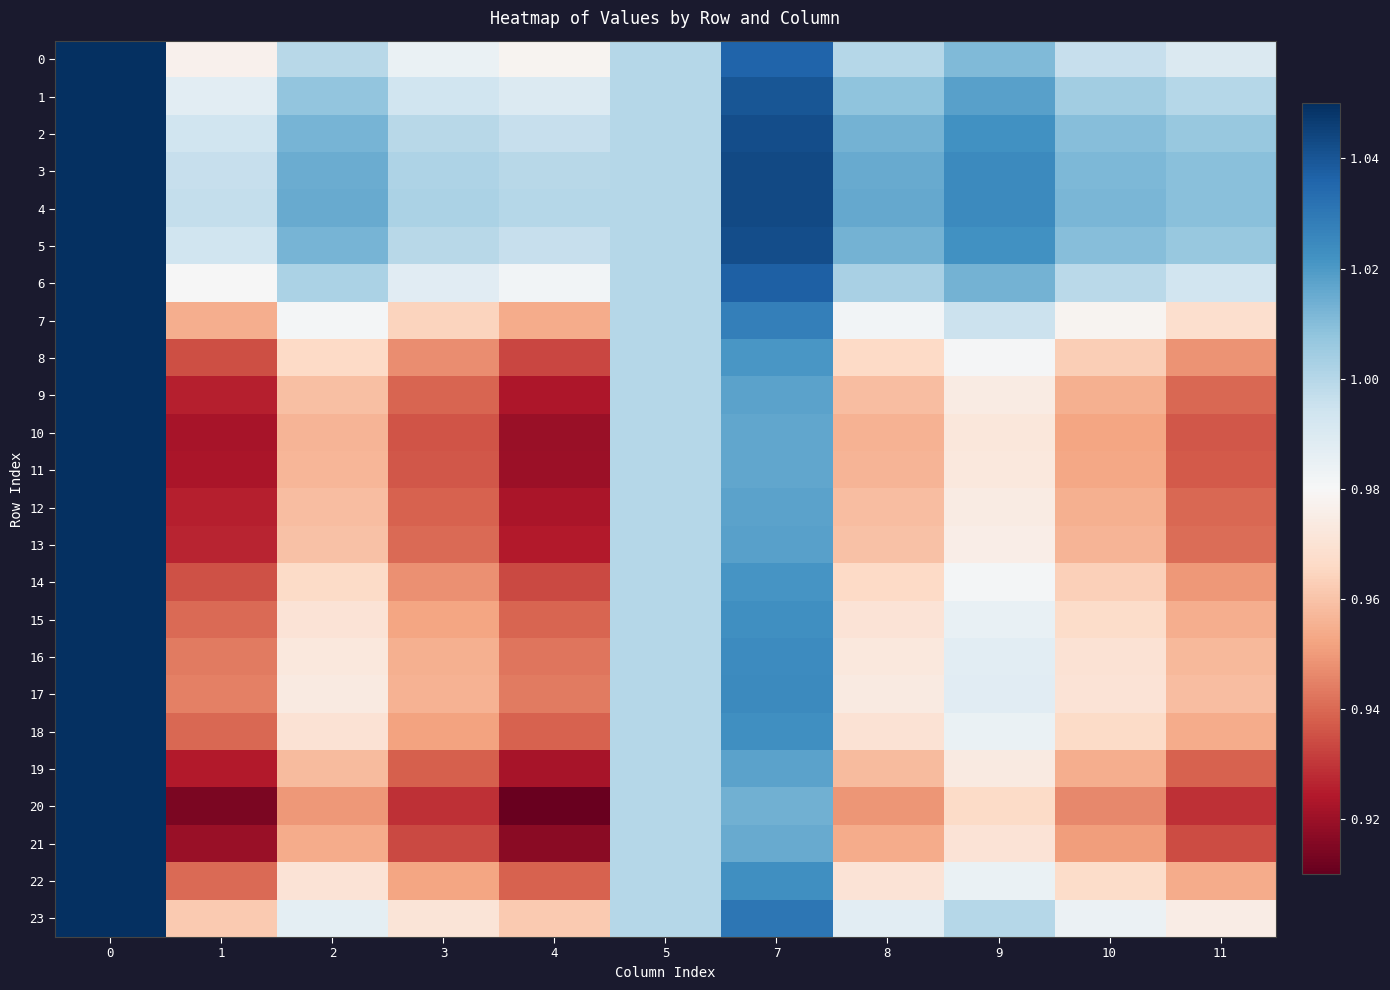

At 1, list the series in order from largest to smallest.

4, 3, 5, 2, 1, 6, 0, 23, 7, 17, 16, 15, 22, 18, 14, 8, 13, 9, 12, 19, 11, 10, 21, 20